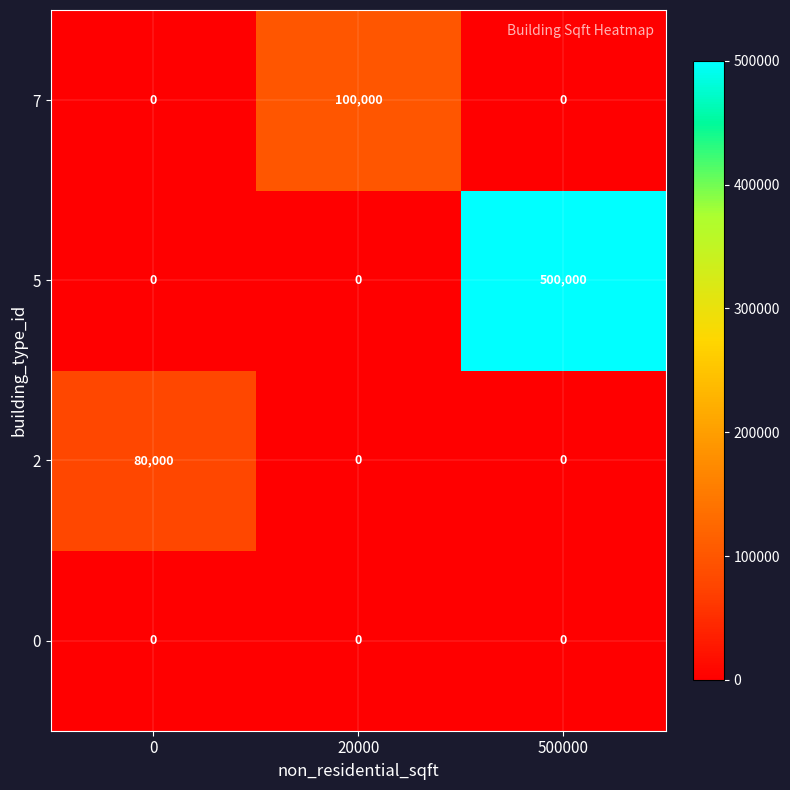

What is the difference between the highest and lowest values at 0?

80000